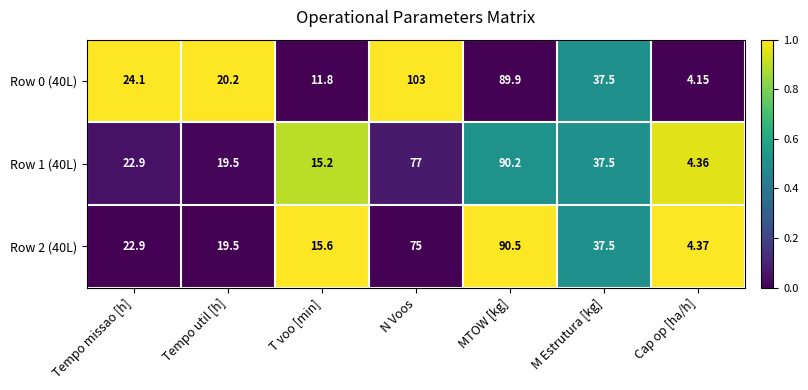

What is the difference between the highest and lowest values at MTOW [kg]?

0.6